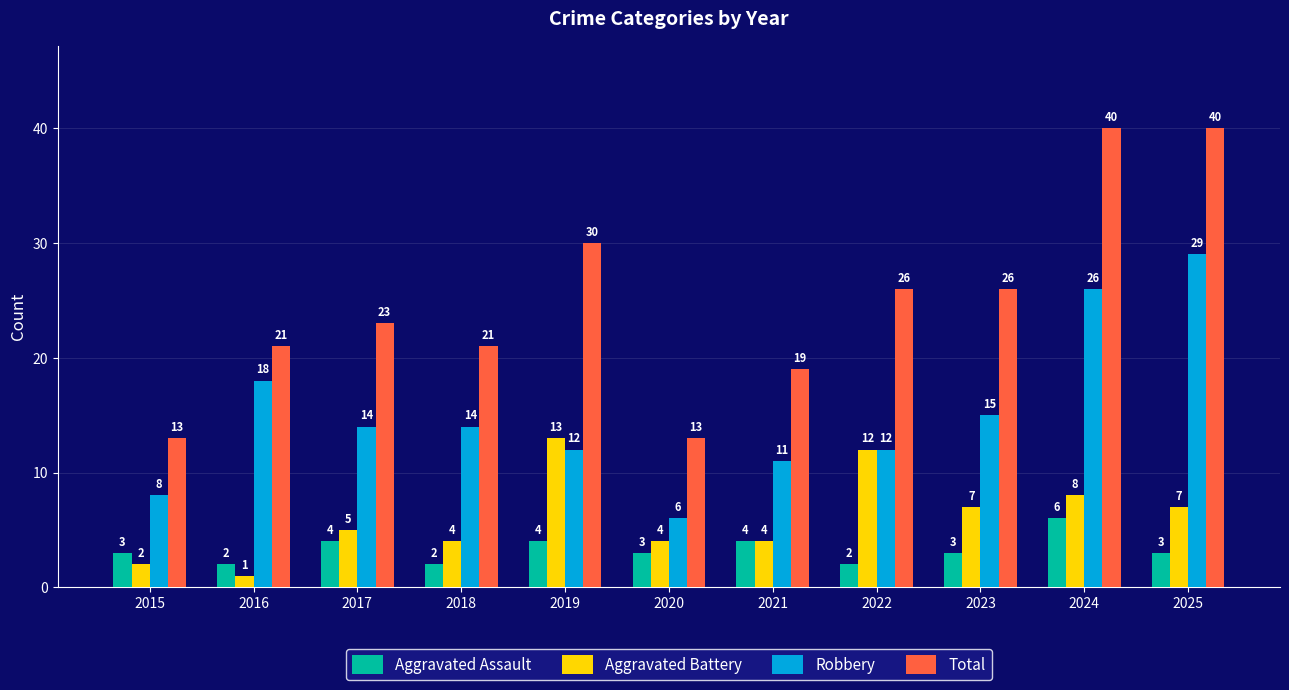

How many bars are there in total?

44